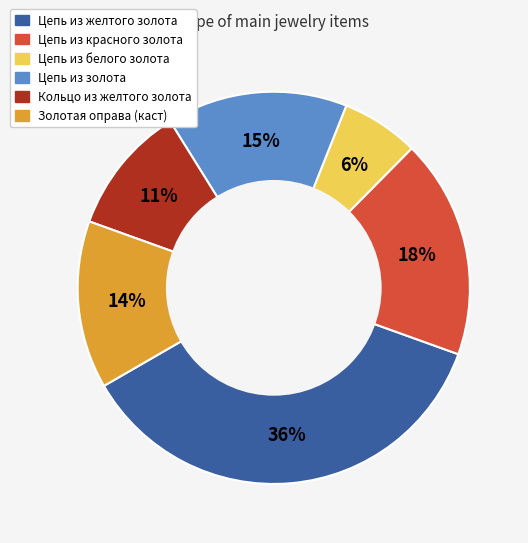

How many slices are in this pie chart?

6